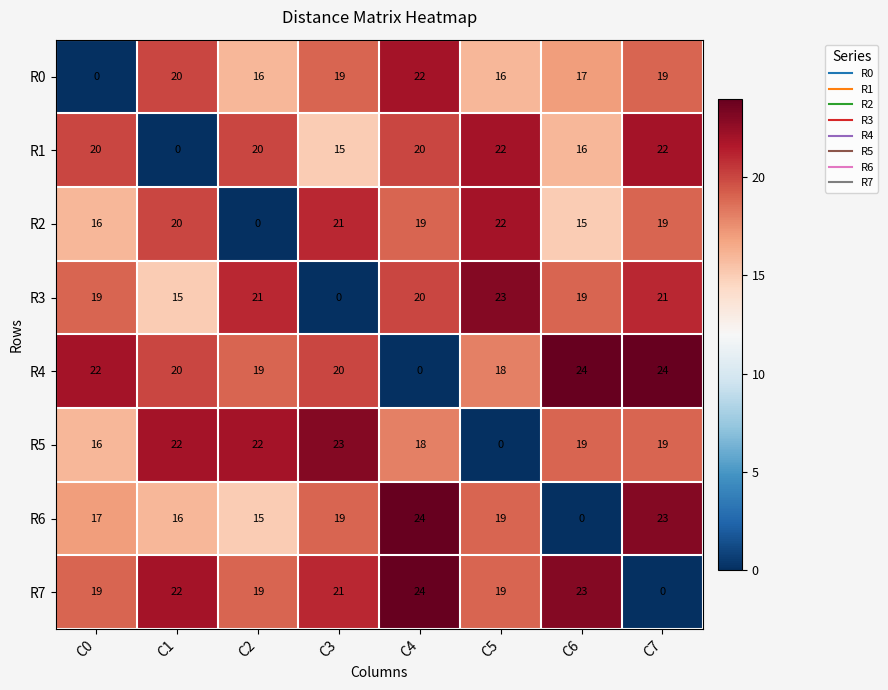

True or false: R5 has a value of 12 at C1.

False